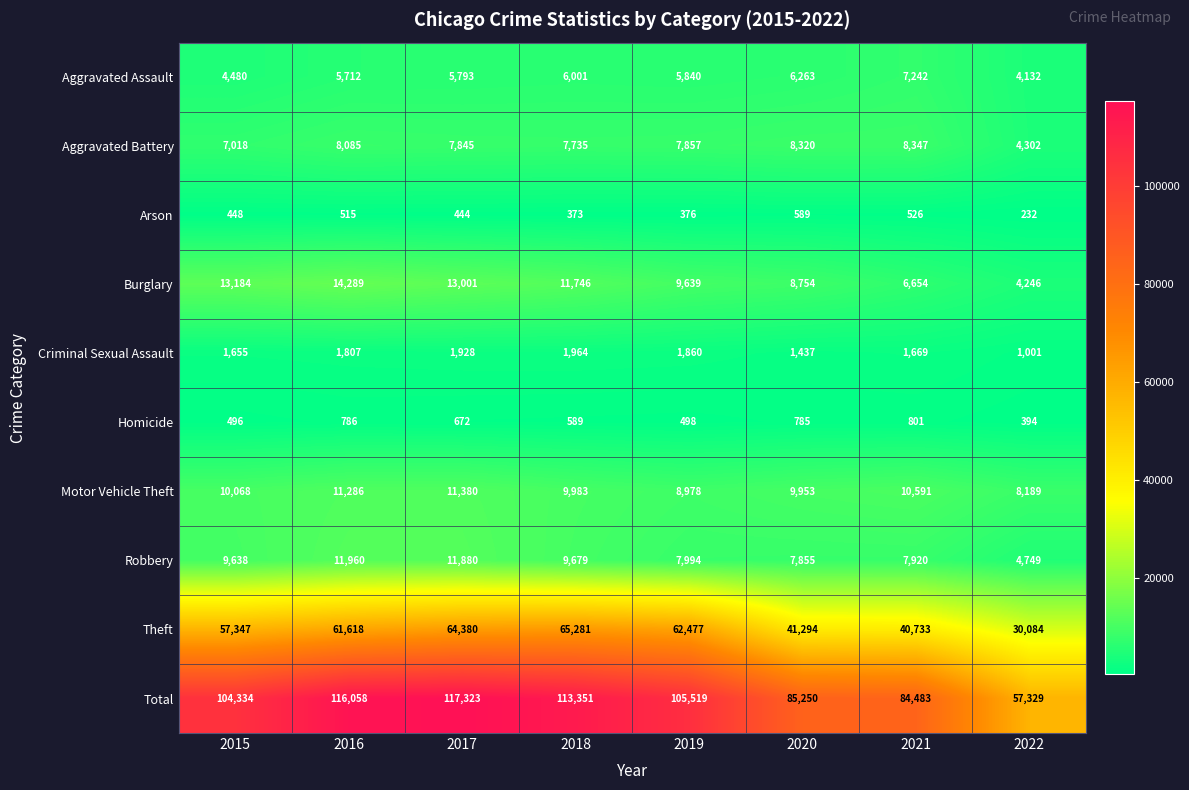

What value does the Criminal Sexual Assault series have at 2018, to the nearest 100?

2000